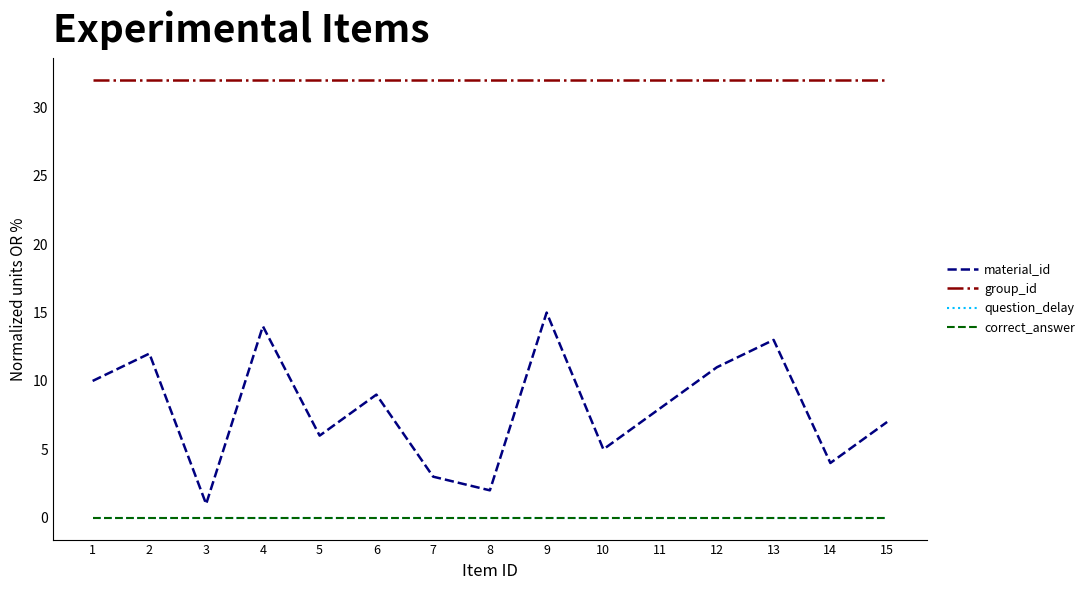

What is the difference between the maximum and second lowest values in the material_id series?

13